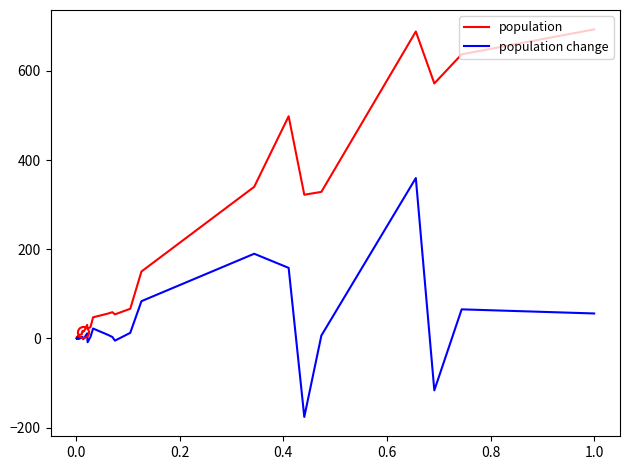

What is the lowest value of the population change series?

-176.0